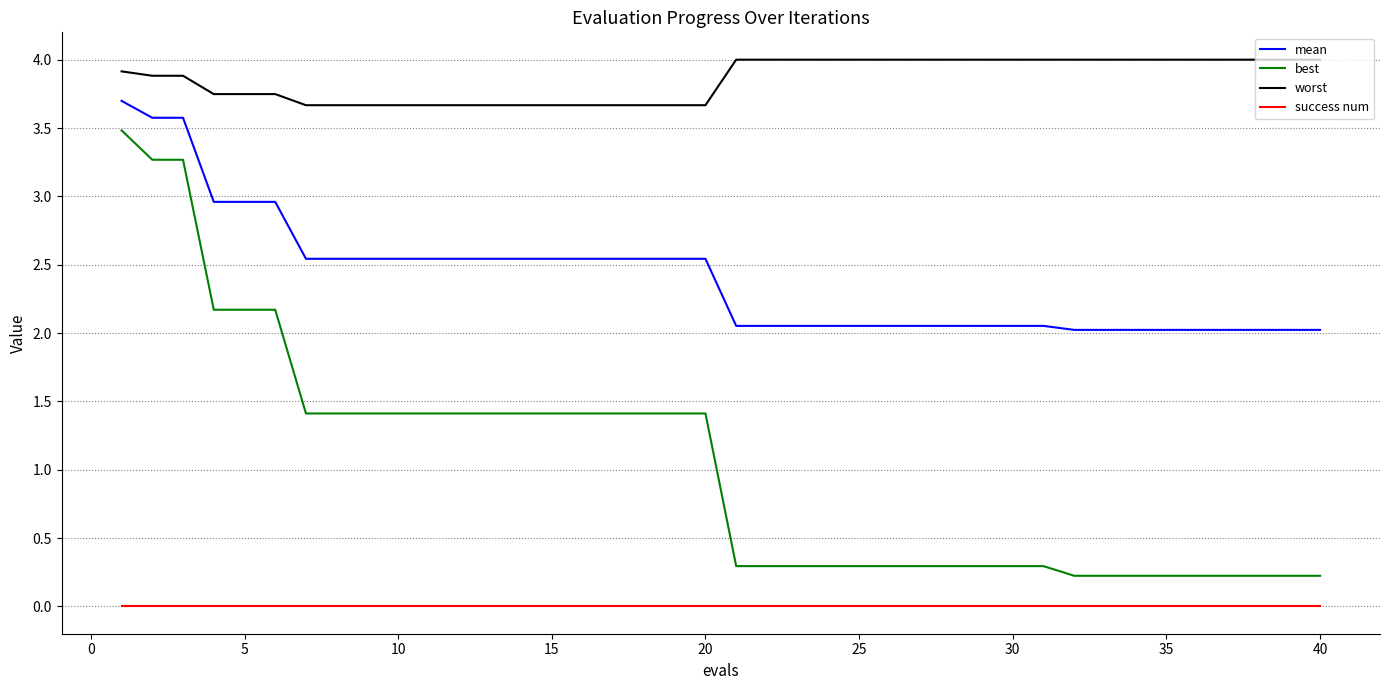

Which series has the largest range (max minus min)?

best